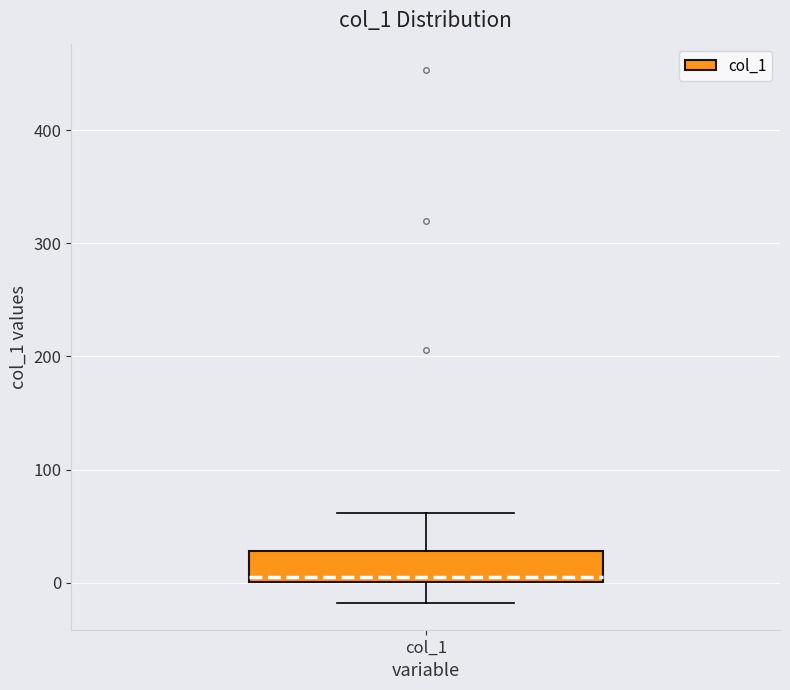

Read this box plot against the y-axis: the position of the median line, the range covered by the box, and the ends of both whiskers. The values are not printed on the chart, so give them approximately, as read against the axis.

median 0 (just above the box's lower edge), box 0 to 30, whiskers -20 to 60